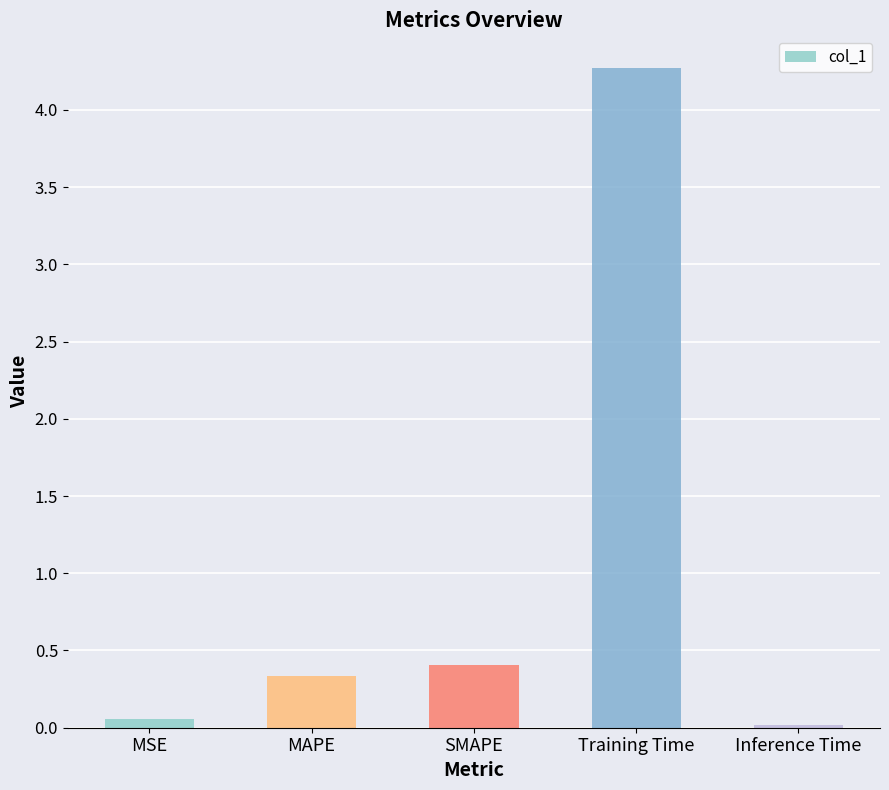

Rank the categories by value from lowest to highest.

Inference Time, MSE, MAPE, SMAPE, Training Time